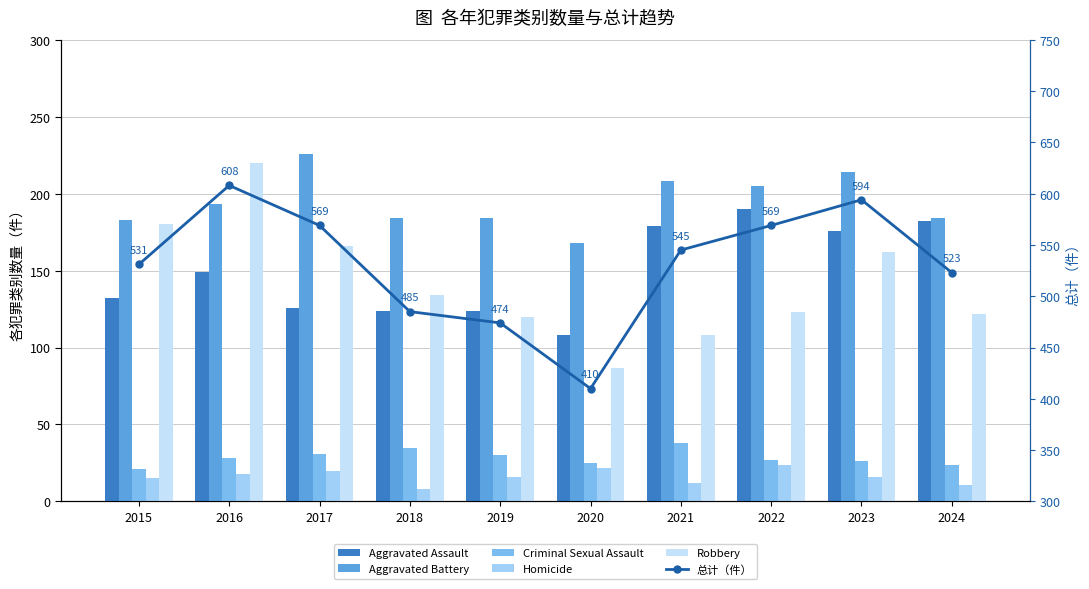

What is the maximum value for 总计（件）?

608